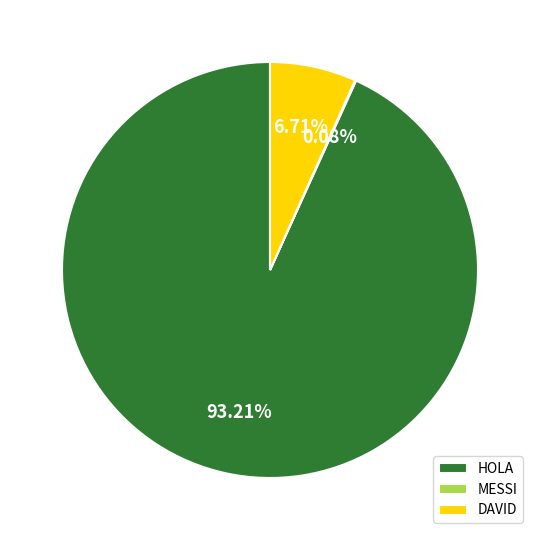

Does any single category account for the majority?

Yes